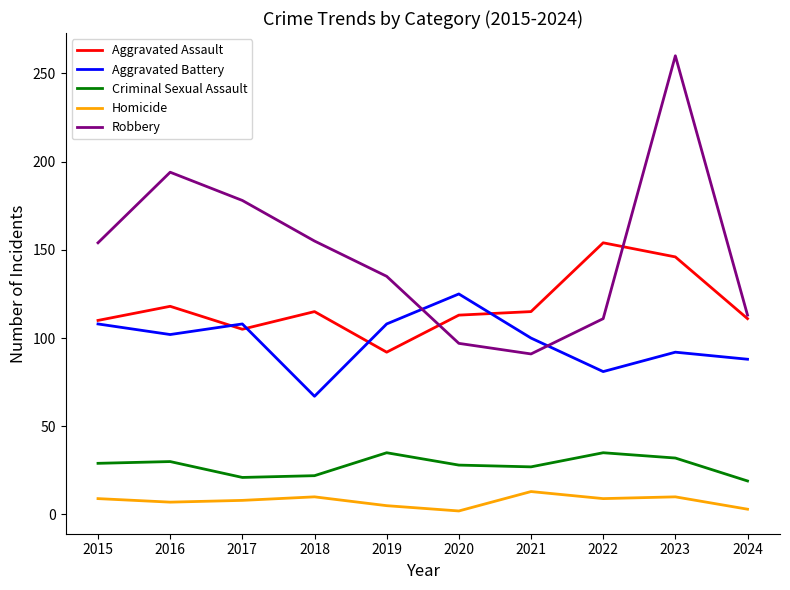

The Criminal Sexual Assault series shows 30 at 2016. True or false?

True